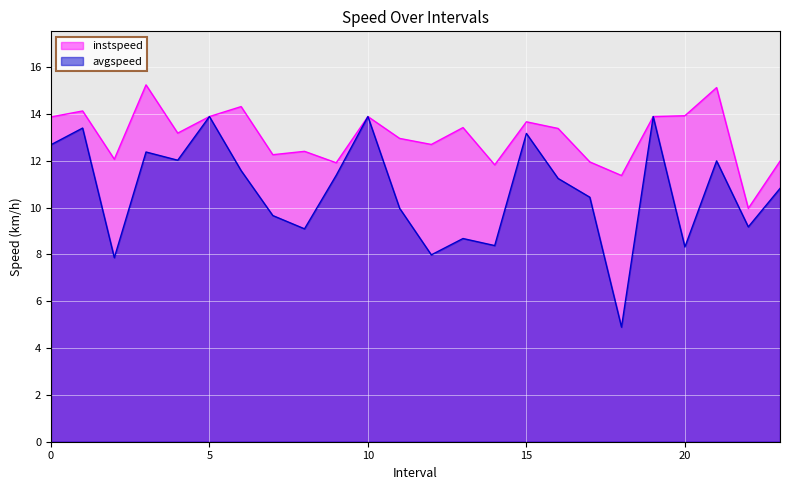

Reading left to right, list all the values displayed in this chart.

instspeed: 13.9	14.1	12.1	15.2	13.2	13.9	14.3	12.3	12.4	11.9	13.9	13.0	12.7	13.4	11.8	13.7	13.4	12.0	11.4	13.9	13.9	15.1	10.0	12.0
avgspeed: 12.7	13.4	7.9	12.4	12.0	13.9	11.6	9.7	9.1	11.4	13.9	10.0	8.0	8.7	8.4	13.2	11.2	10.4	4.9	13.9	8.3	12.0	9.2	10.8